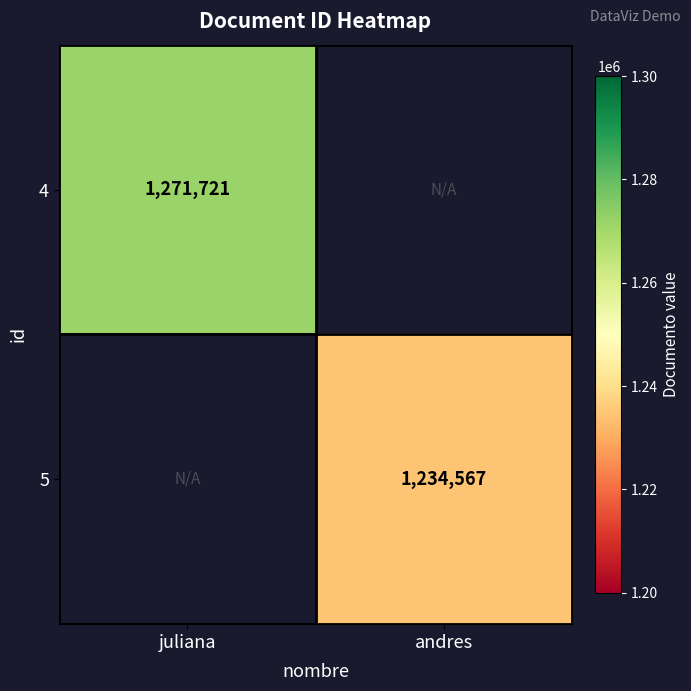

Is the value of 5 at andres greater than the value of 4 at juliana?

No